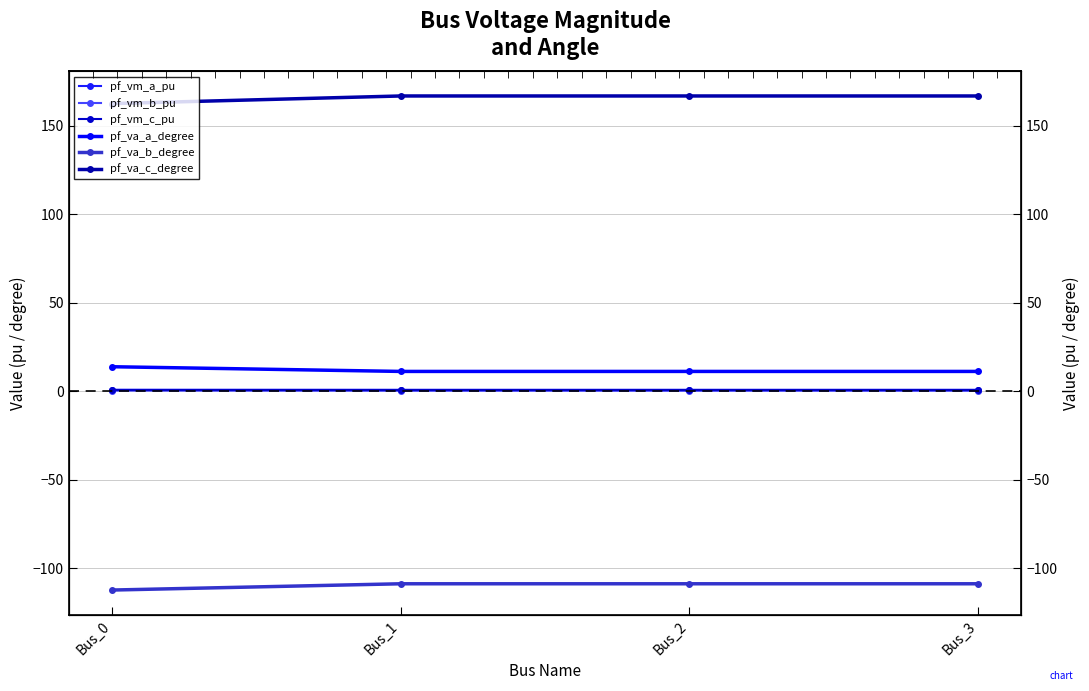

What are all the series names shown in the legend?

pf_vm_a_pu, pf_vm_b_pu, pf_vm_c_pu, pf_va_a_degree, pf_va_b_degree, pf_va_c_degree